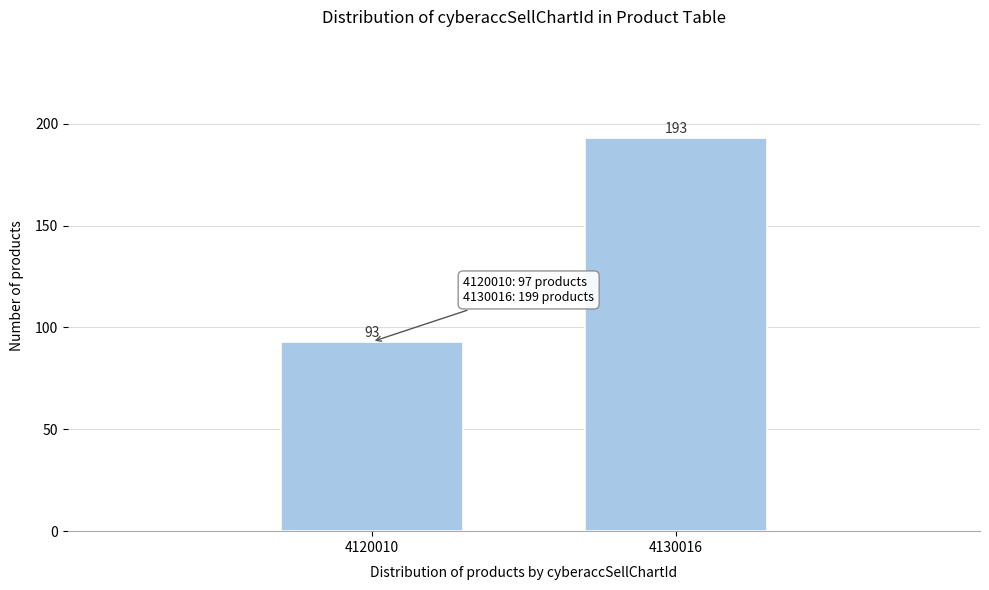

Reading left to right, what are all the values shown in this chart?

93	193